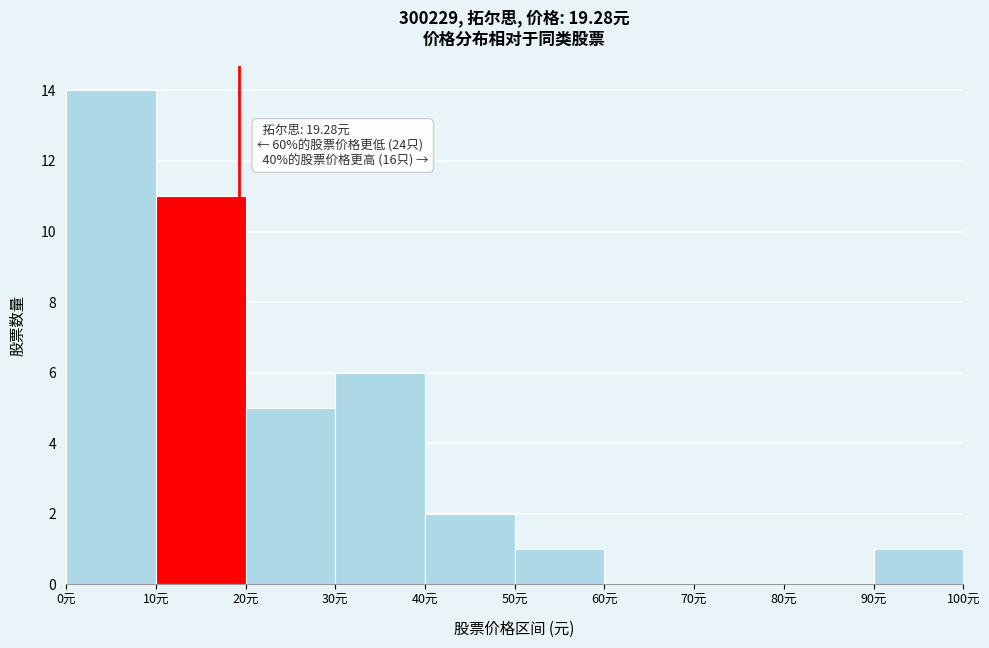

Over which range of the x-axis is the bar tallest?

0 to 10